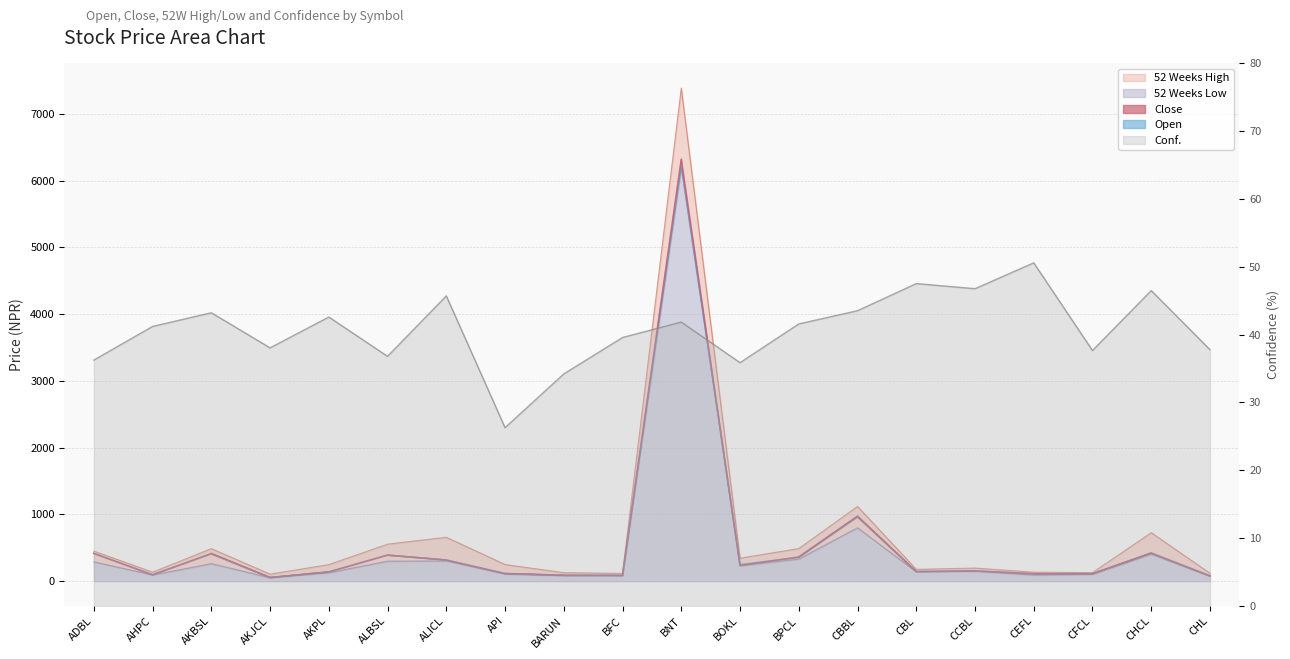

Which series has the largest range (max minus min)?

52 Weeks High